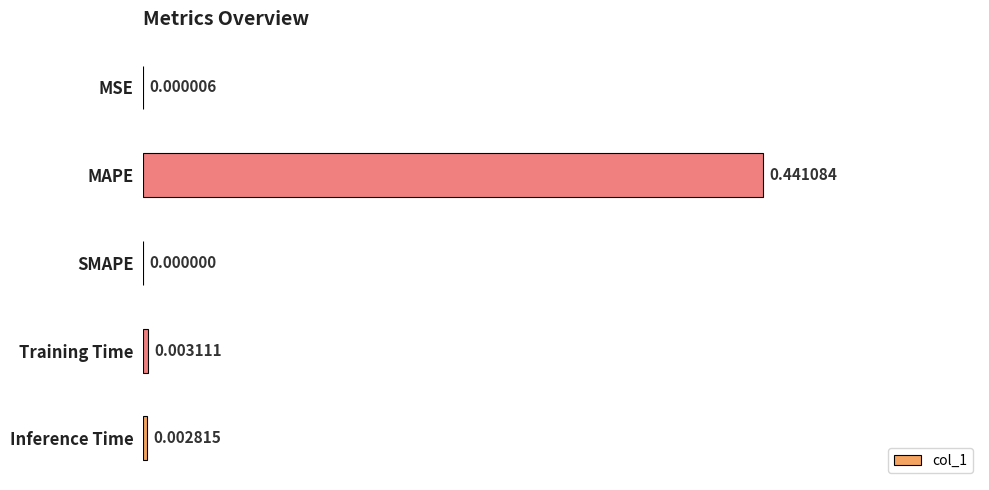

Count the number of values greater than 0.

4